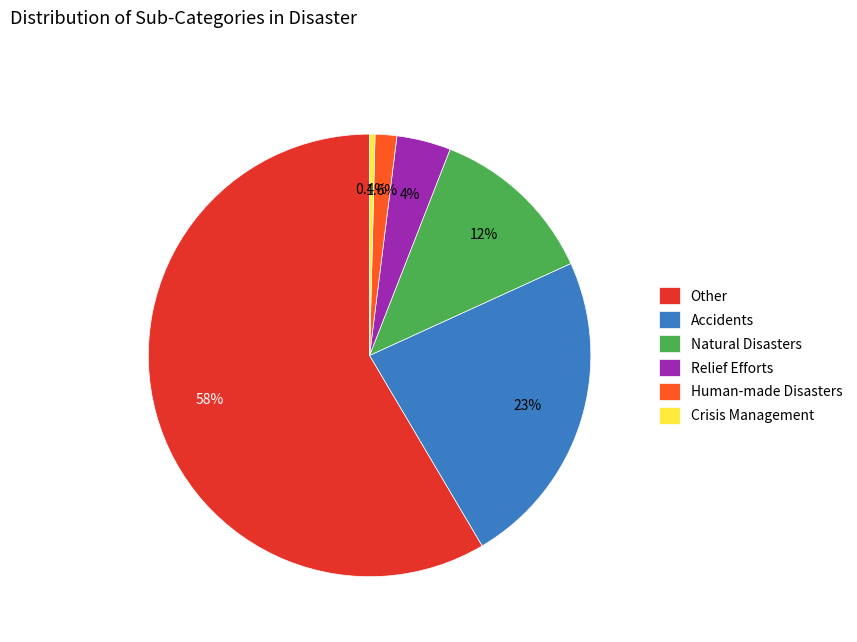

How many segments does this pie chart have?

6